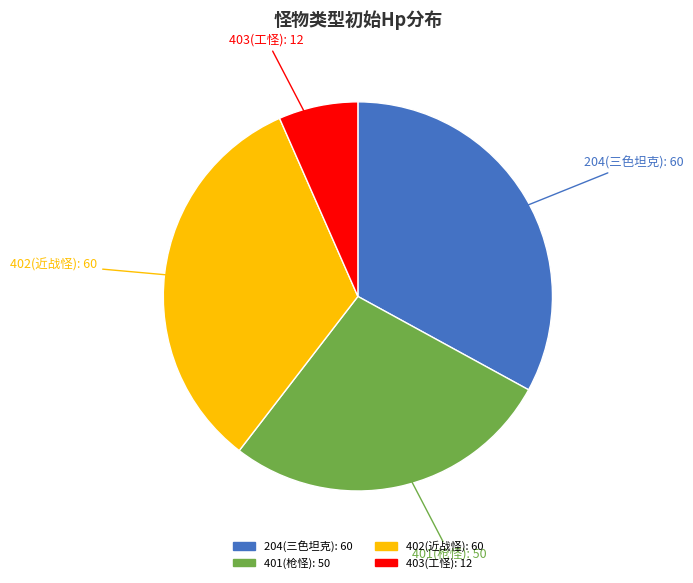

Which category has the smallest portion of the pie?

403(工怪)